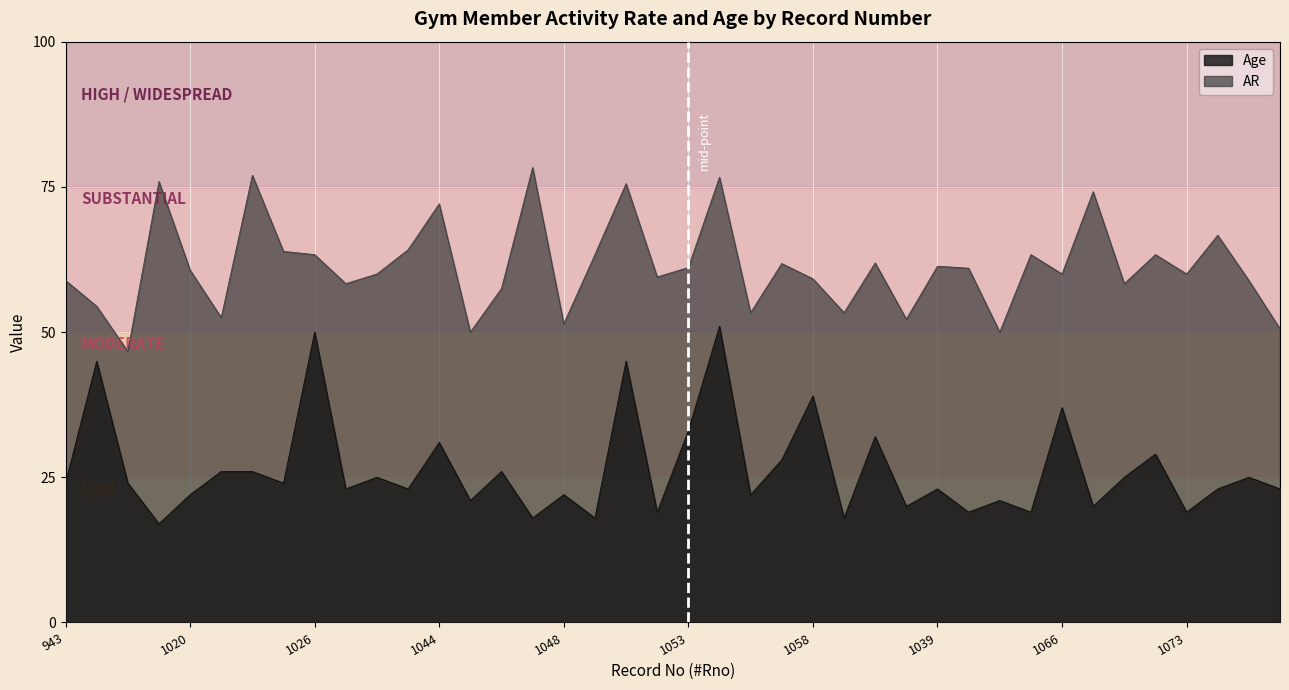

At how many categories does at least one series exceed 28?

40